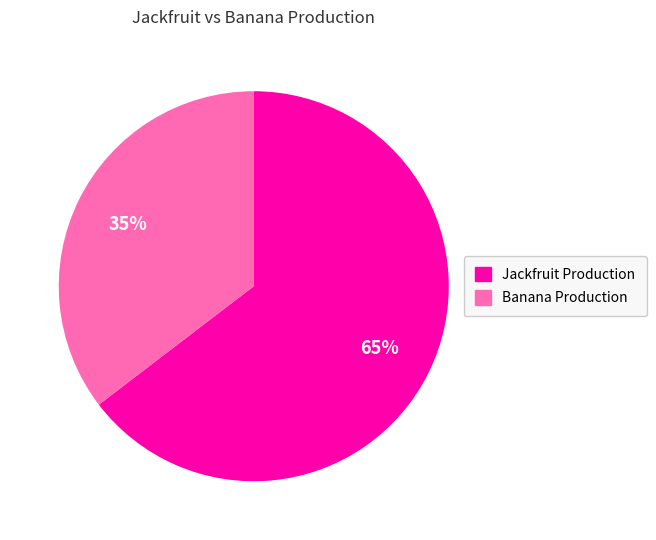

To the nearest percent, what portion does Banana Production represent?

35%